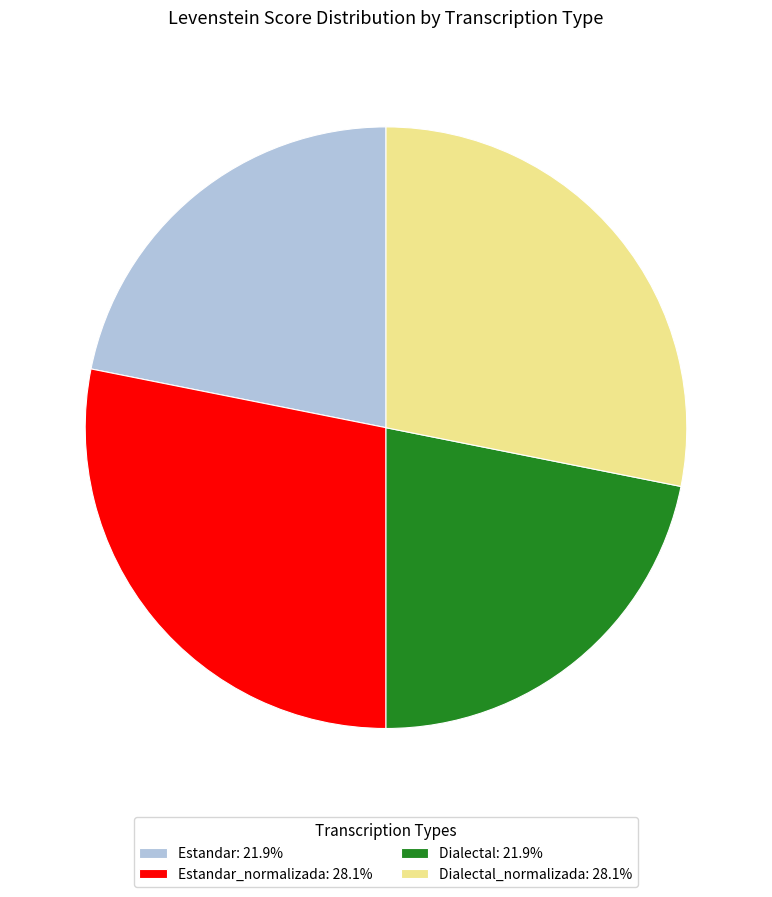

What is the ratio of the value at Dialectal_normalizada: 28.1% to the value at Estandar_normalizada: 28.1%?

1.0